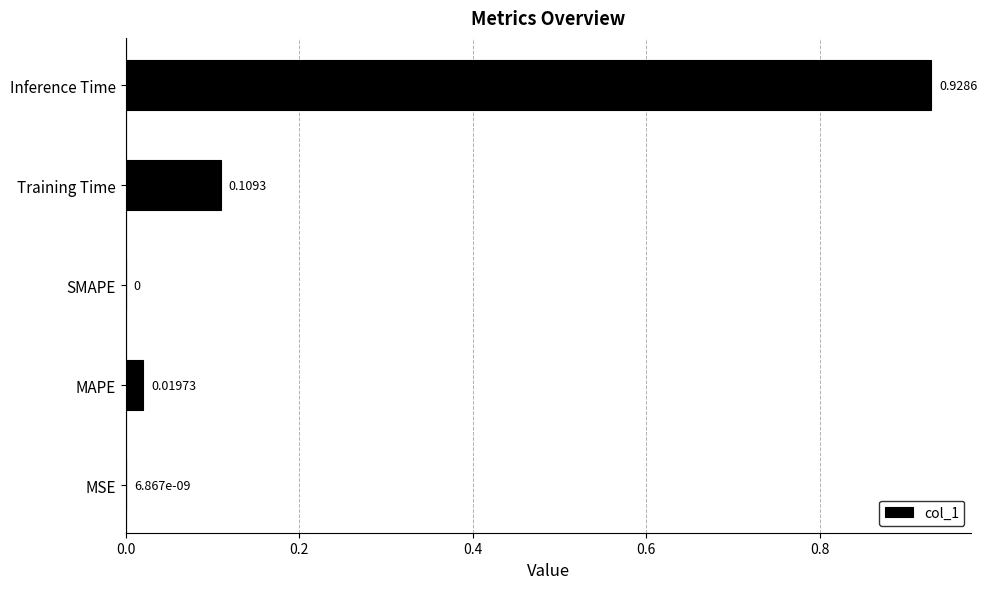

Which label corresponds to the largest value in the chart?

Inference Time